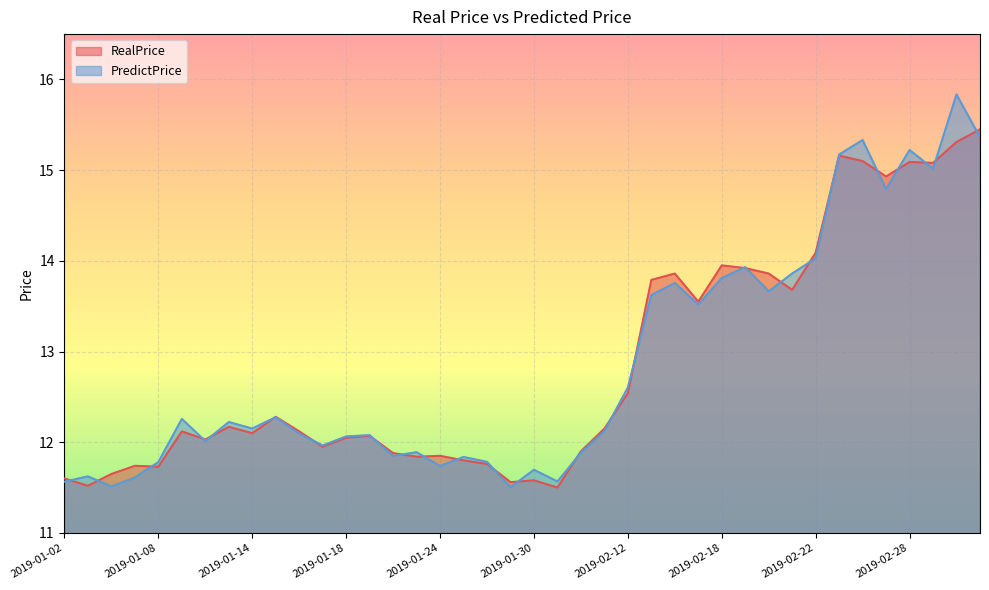

True or false: PredictPrice and RealPrice cross at least once.

True